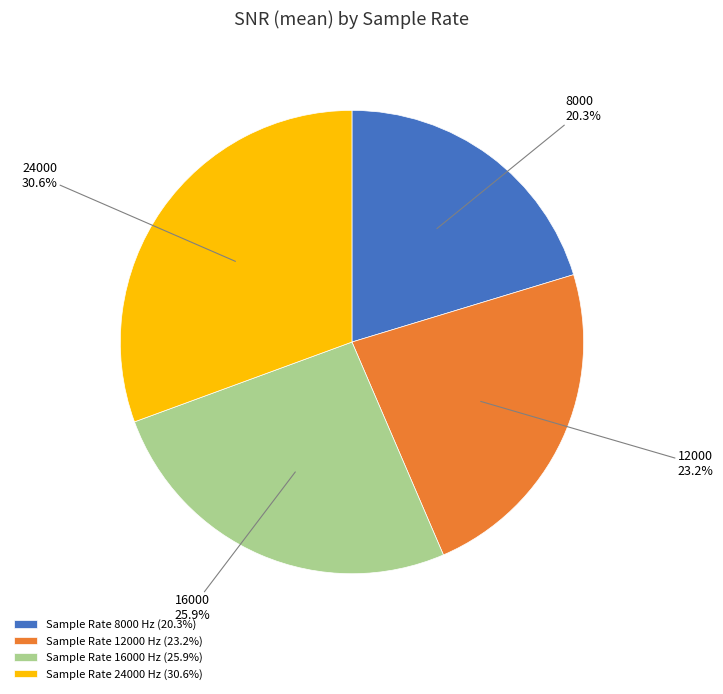

Which slice is the largest?

24000